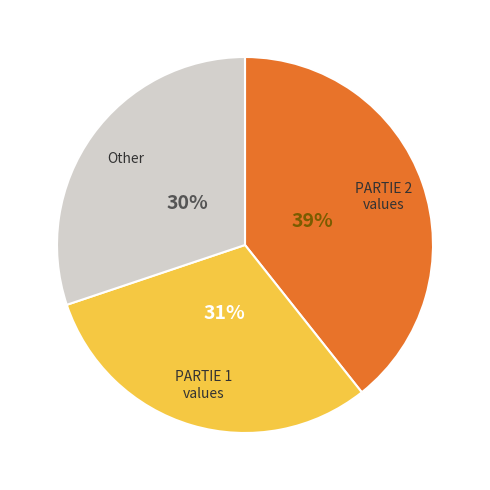

To the nearest percent, what is the average slice percentage?

33%